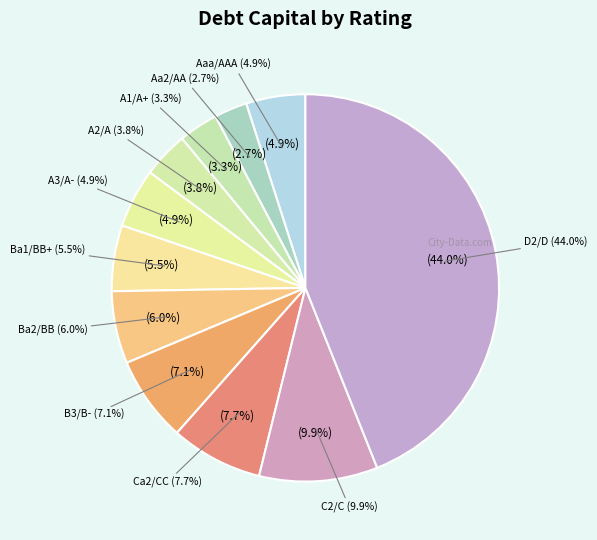

How much of the chart is everything except A1/A+?

96.7%